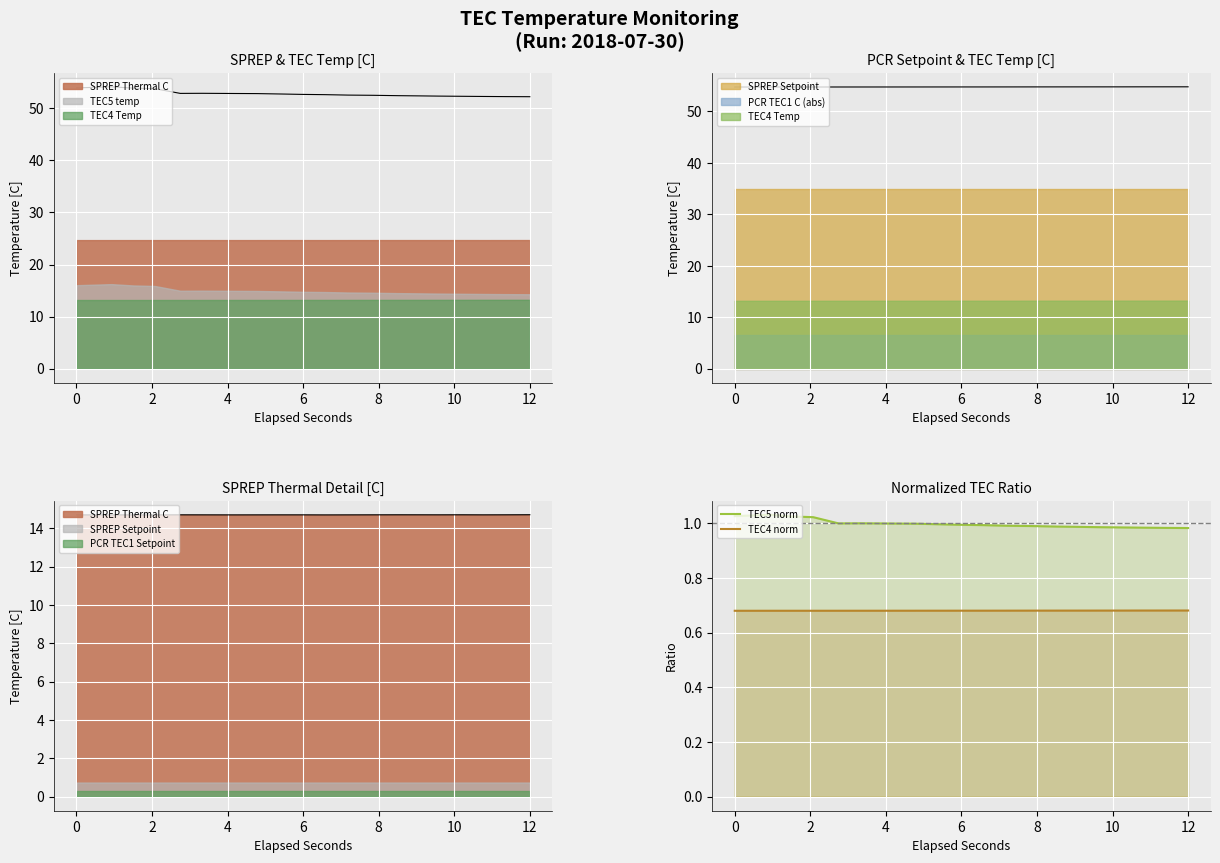

How many data points does each series have?

20